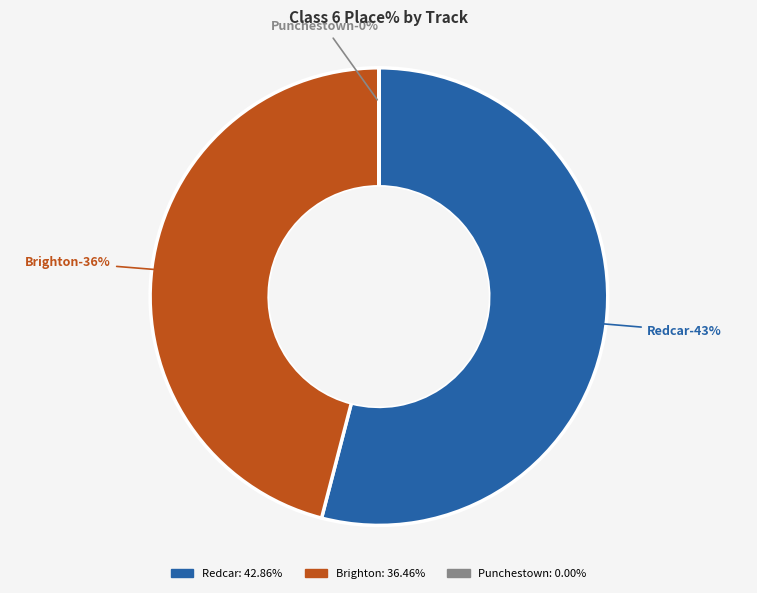

Count the number of slices in the pie.

6